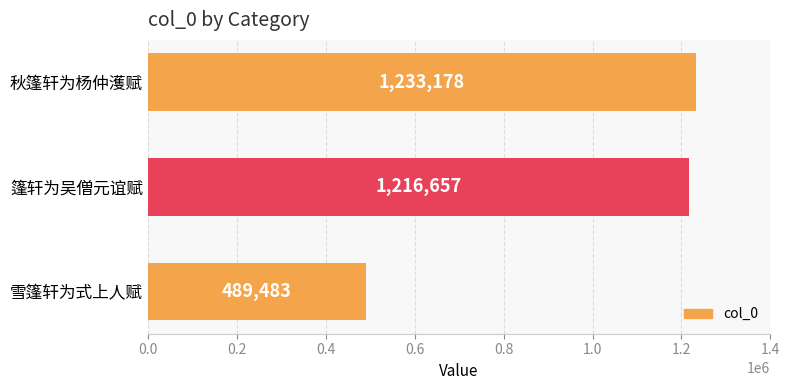

List the labels in order of value, smallest first.

雪篷轩为式上人赋, 篷轩为吴僧元谊赋, 秋篷轩为杨仲濩赋